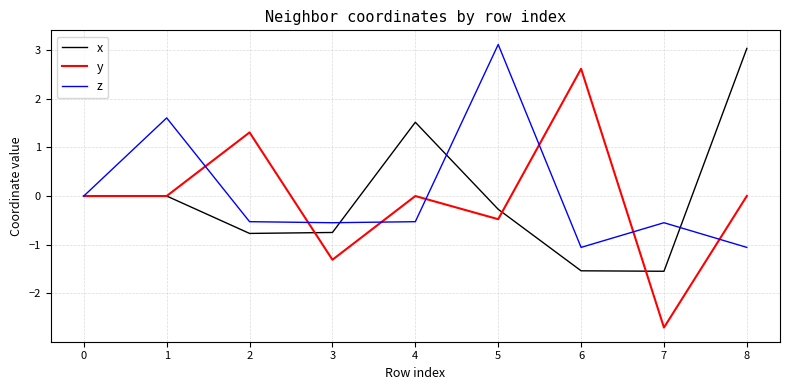

Rank the series by their maximum value, from highest to lowest.

z, x, y